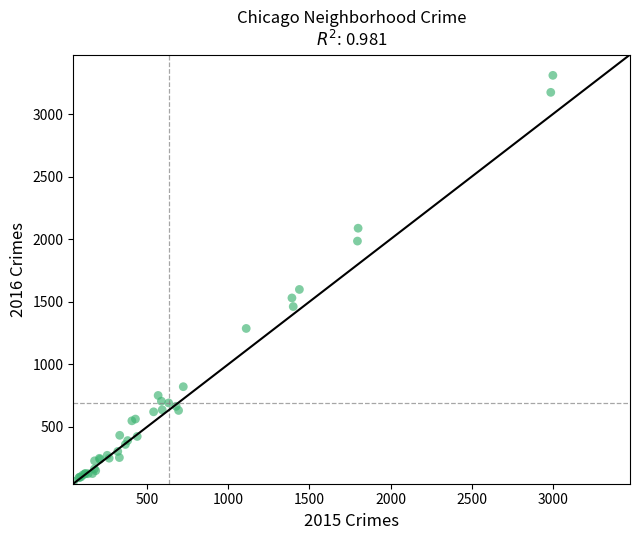

What Y value in the scatter plot is closest to 1687?

1598